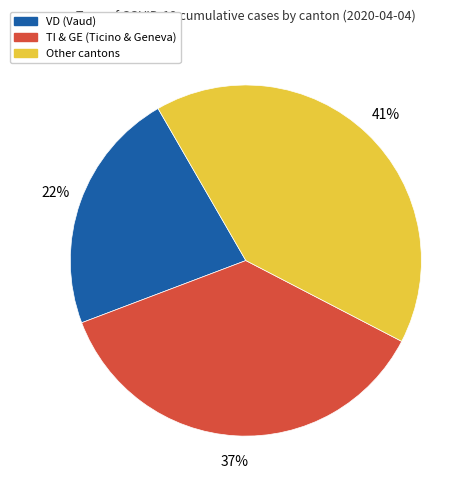

Is there a majority slice in this chart?

No